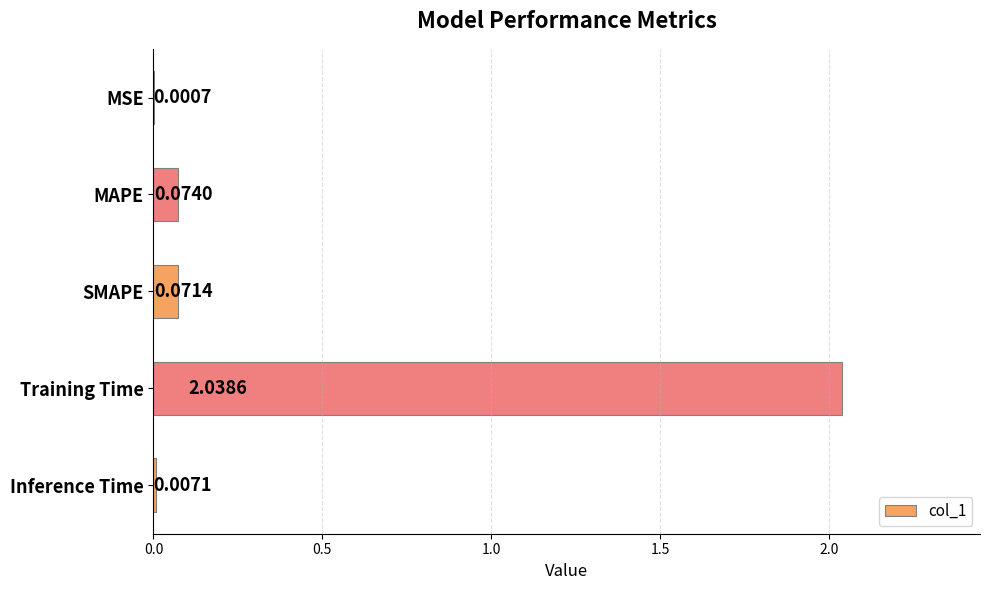

Between MAPE and SMAPE, which is larger?

MAPE